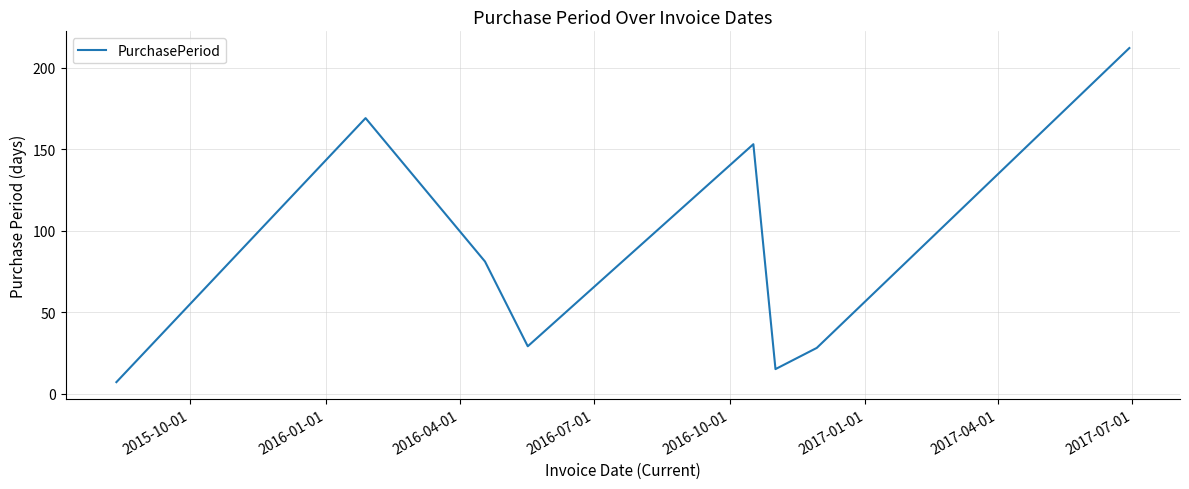

What is the difference between the maximum and second lowest values?

197